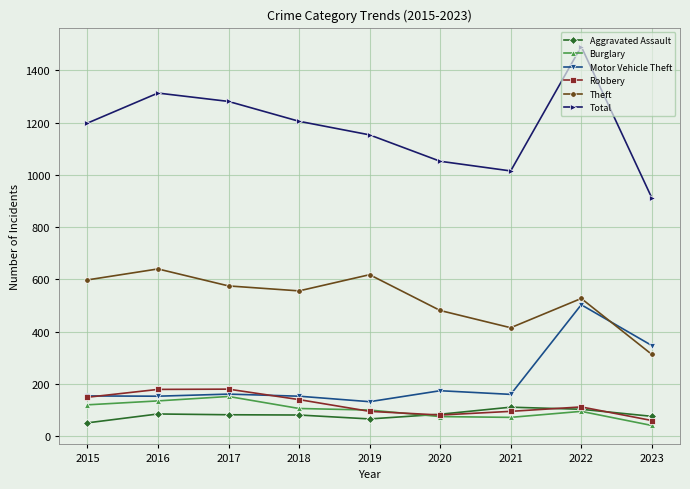

The Robbery series shows 179 at 2016. True or false?

True